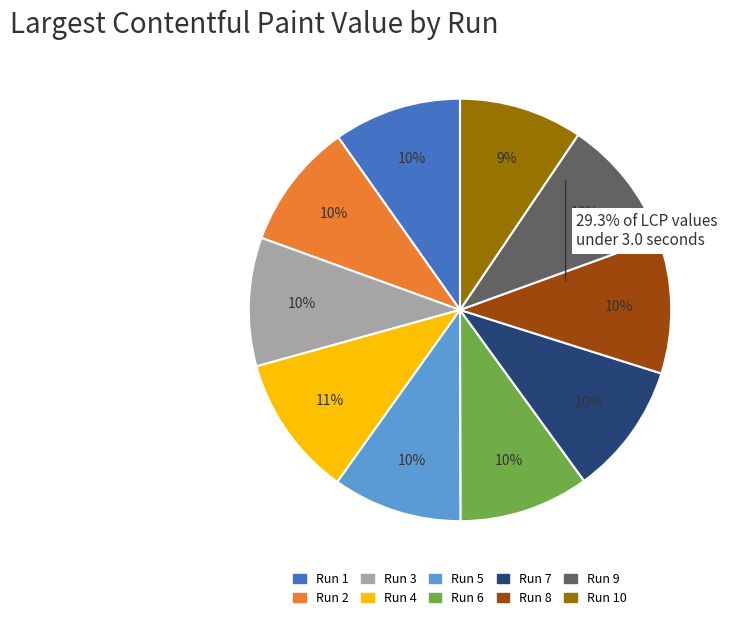

To the nearest percent, what is the average slice percentage?

10%